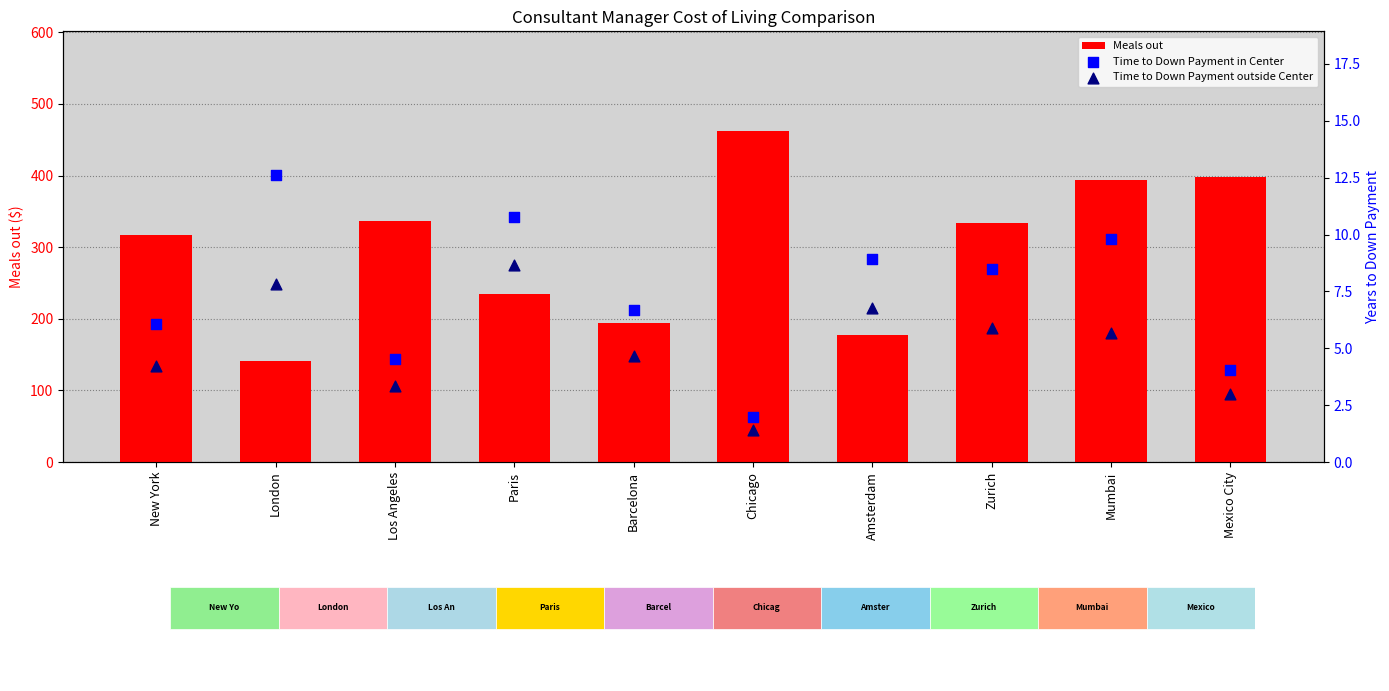

Which series has the largest total across all categories?

Meals out